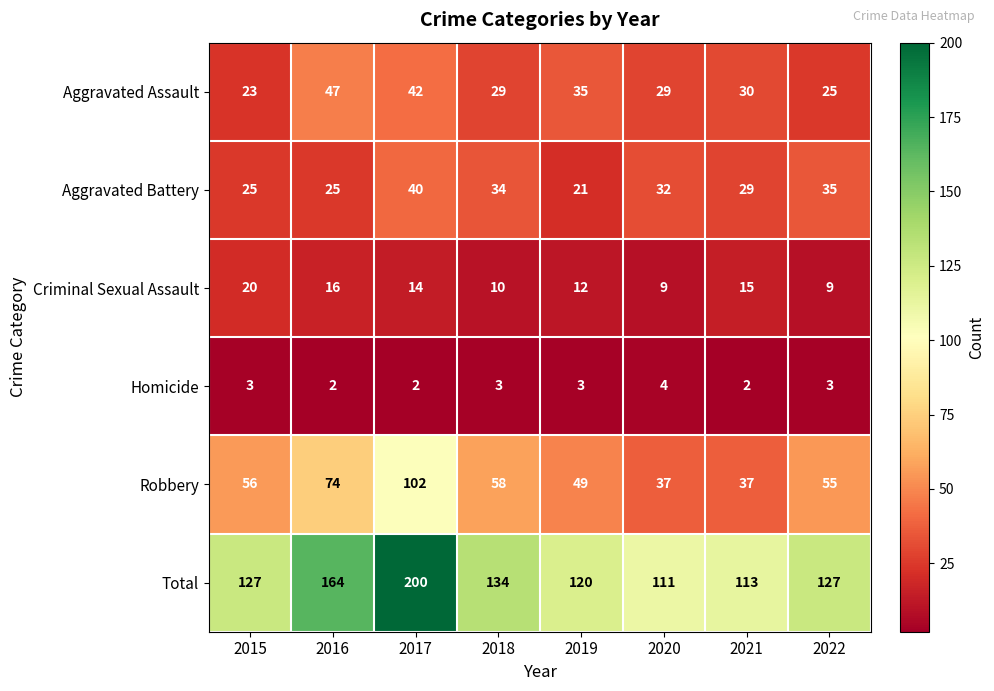

Count the number of categories in the chart.

8